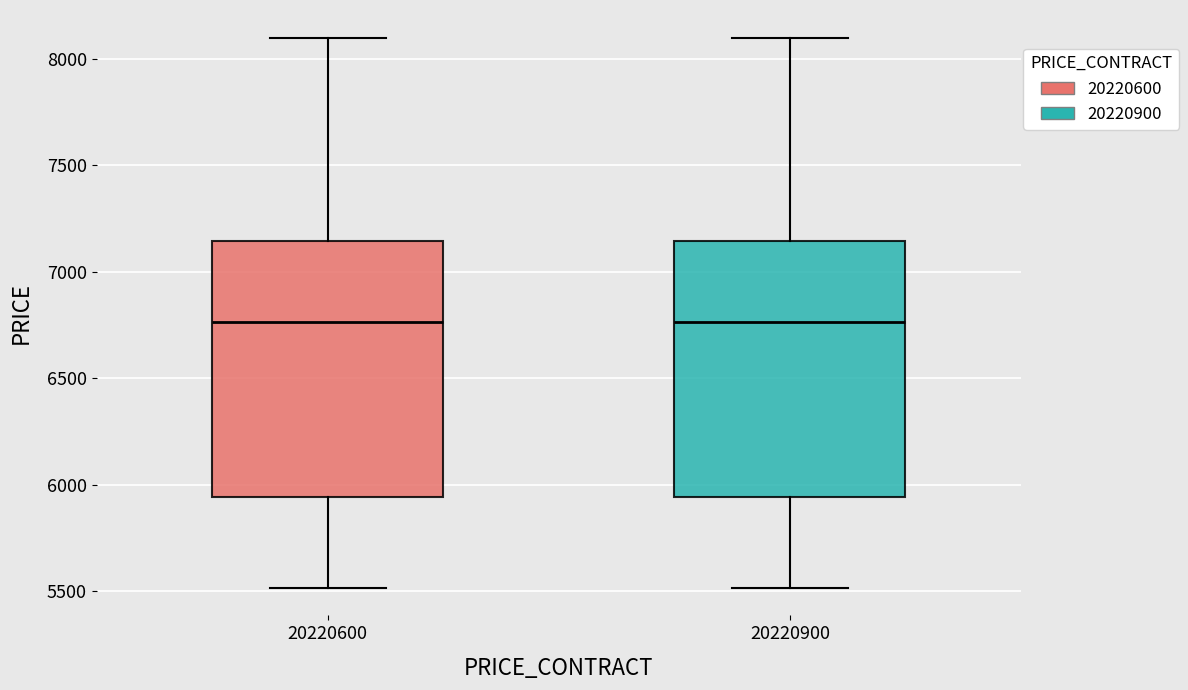

Reading left to right, read every box against the y-axis: the position of its median line, the range the box covers, and the ends of its whiskers. The values are not printed on the chart, so give them approximately, as read against the axis.

20220600: median 6750, box 5950 to 7150, whiskers 5500 to 8100
20220900: median 6750, box 5950 to 7150, whiskers 5500 to 8100